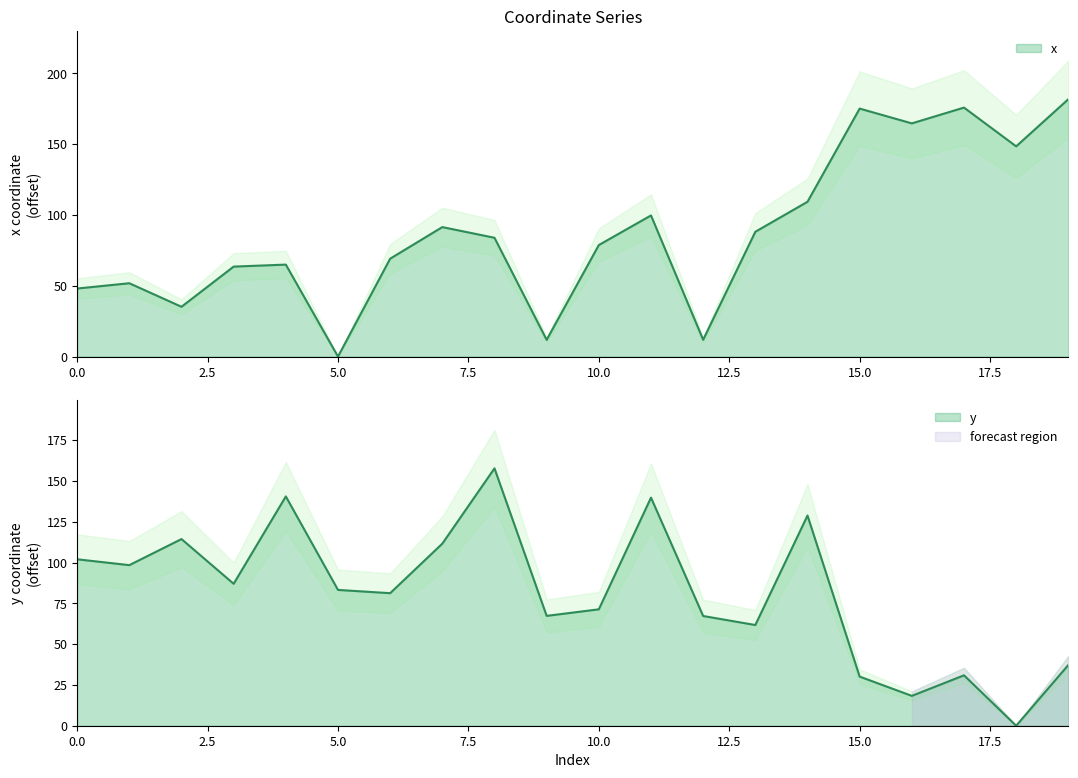

Reading right to left, list all the values displayed in this chart.

x: 19=181.7	18=148.4	17=175.8	16=164.6	15=175.1	14=109.3	13=88.1	12=11.9	11=99.6	10=78.7	9=11.8	8=83.9	7=91.4	6=69.1	5=0.0	4=64.9	3=63.5	2=35.2	1=51.8	0=48.0
y: 19=37.2	18=0.0	17=30.9	16=18.3	15=30.1	14=128.8	13=61.7	12=67.2	11=139.8	10=71.3	9=67.3	8=157.7	7=111.6	6=81.2	5=83.2	4=140.5	3=87.0	2=114.4	1=98.4	0=102.0